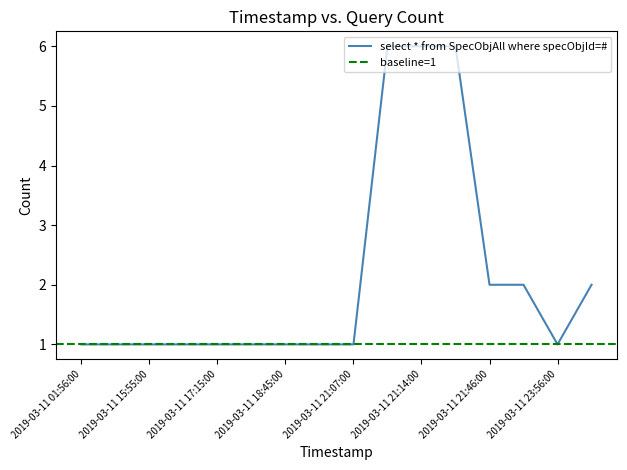

The chart shows a value of 1 at 2019-03-11 21:07:00. True or false?

True